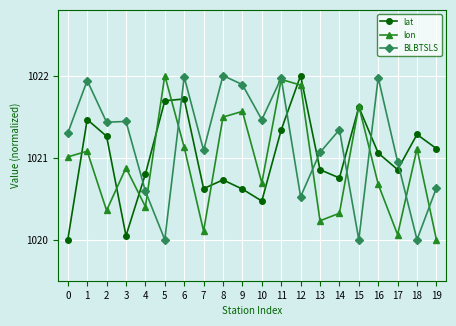

What is the spread (max minus min) of values at 12?

1.5